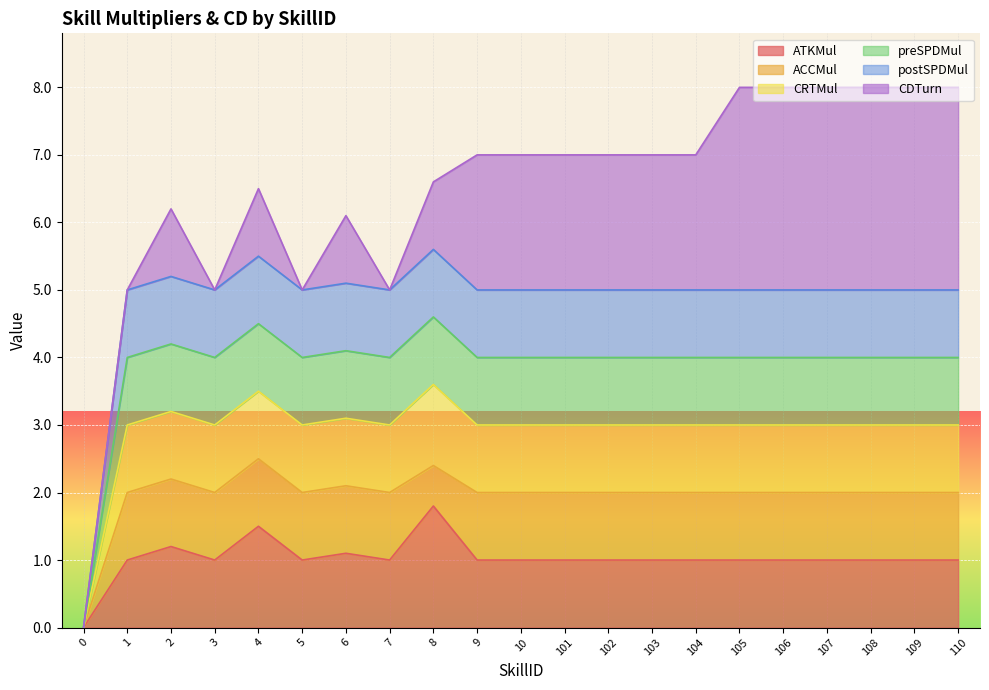

Does the chart display data point markers on the line(s)?

No